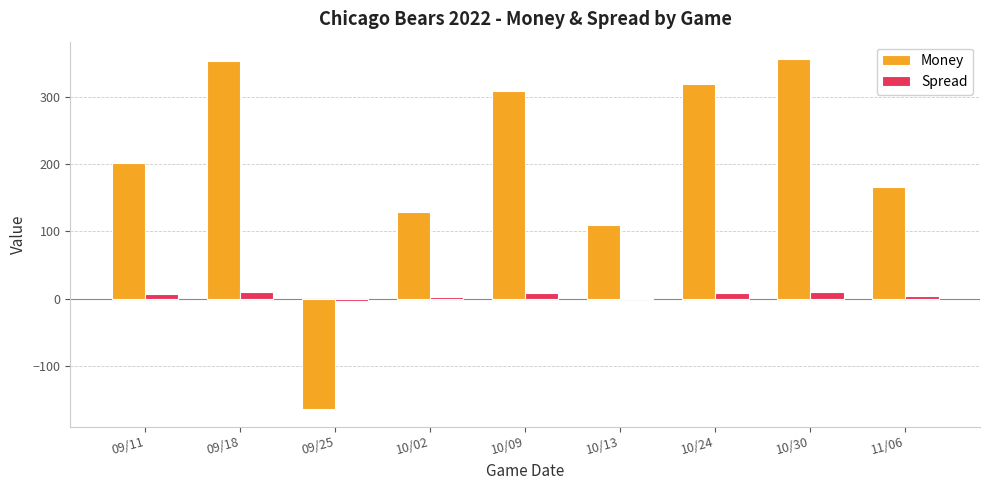

At which label is Money closest to 96?

10/13